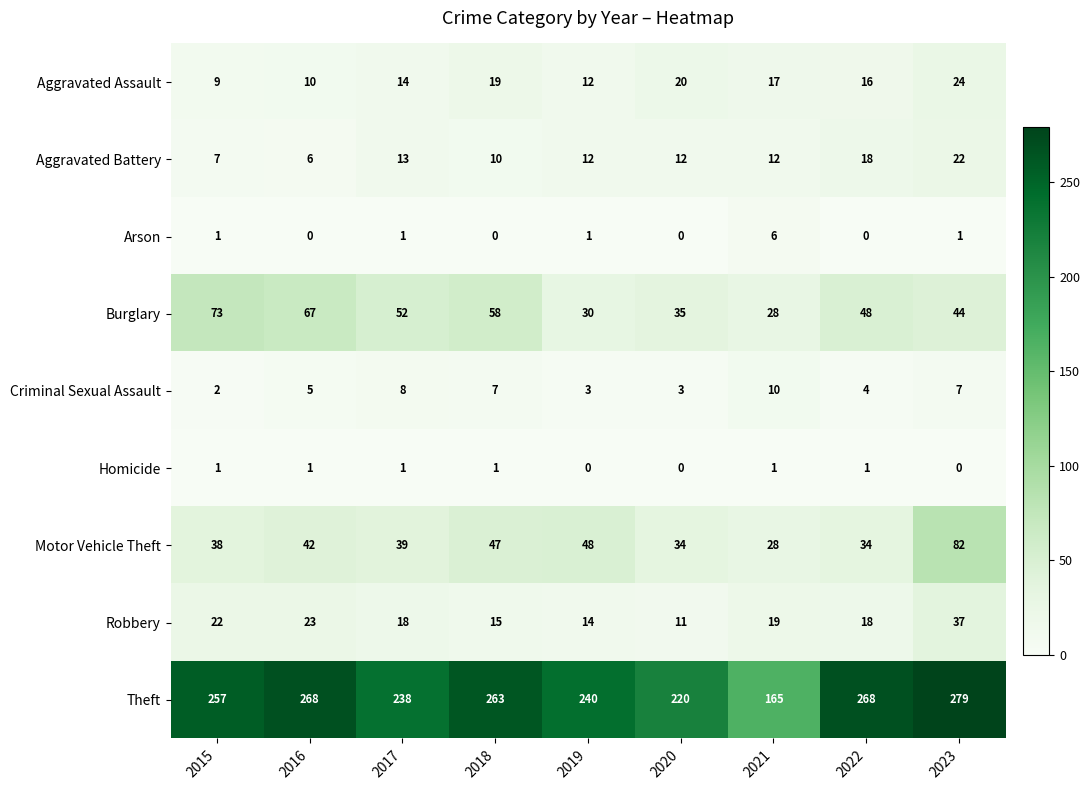

Count the number of data series in this chart.

9